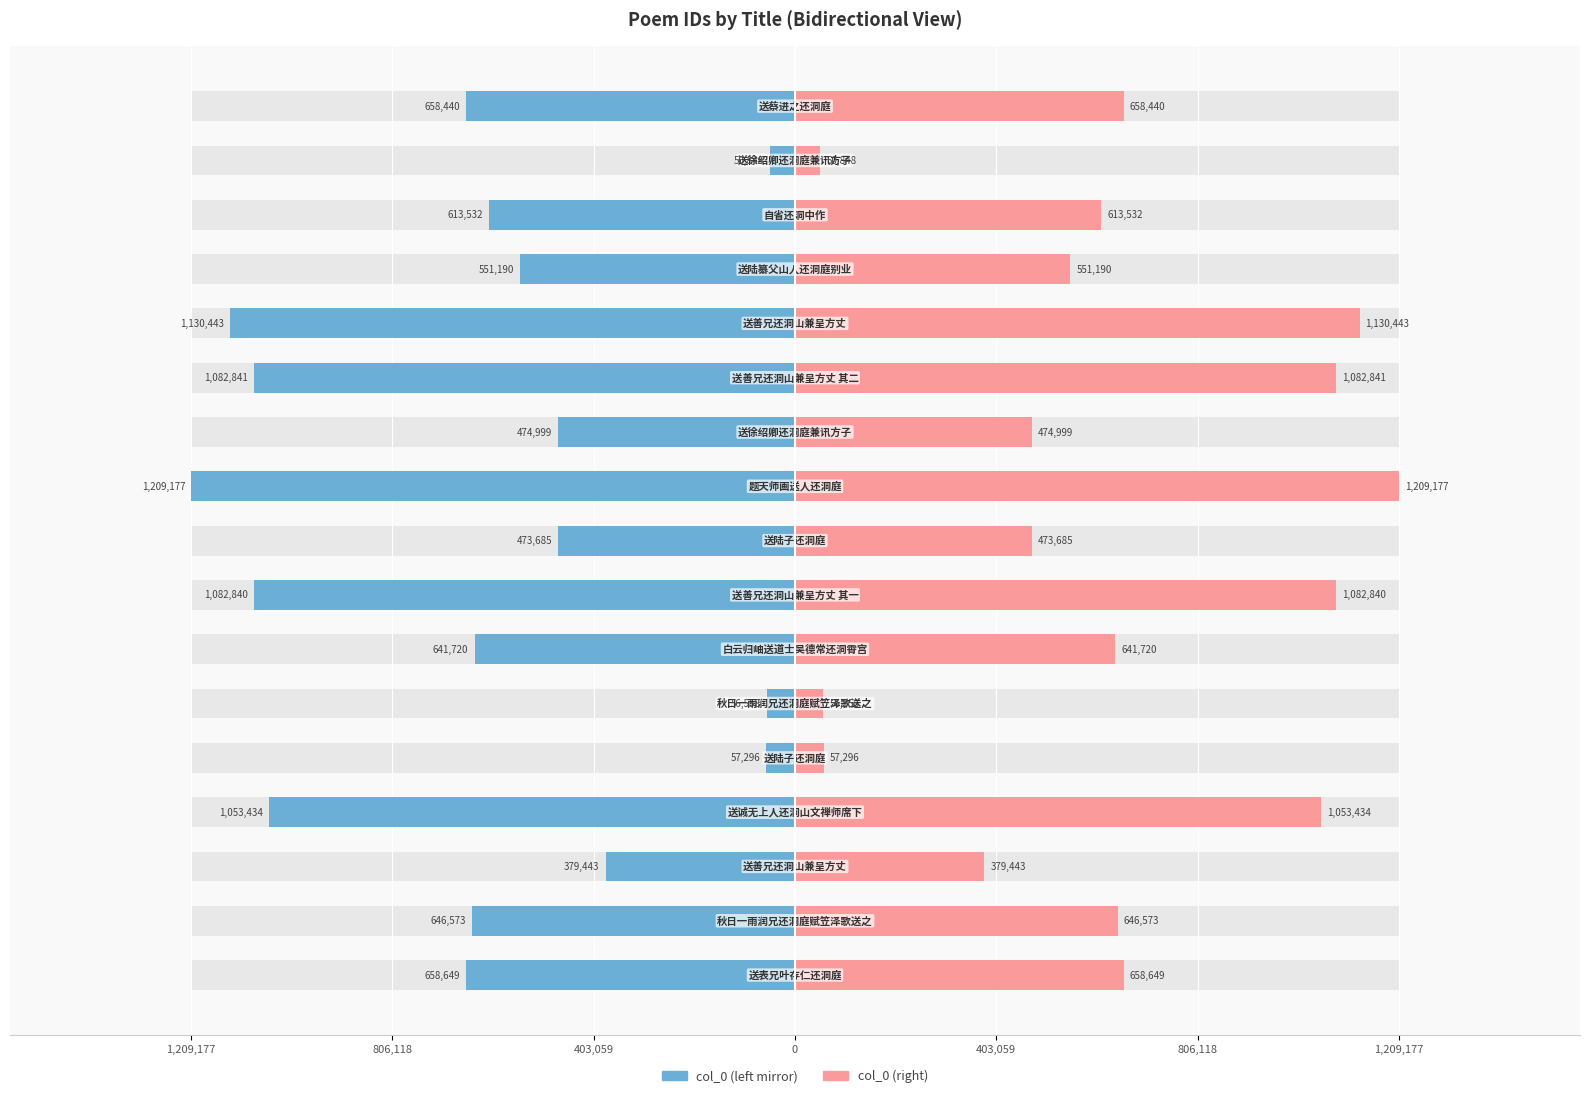

What is the difference between the highest and lowest values at 13?

1102380